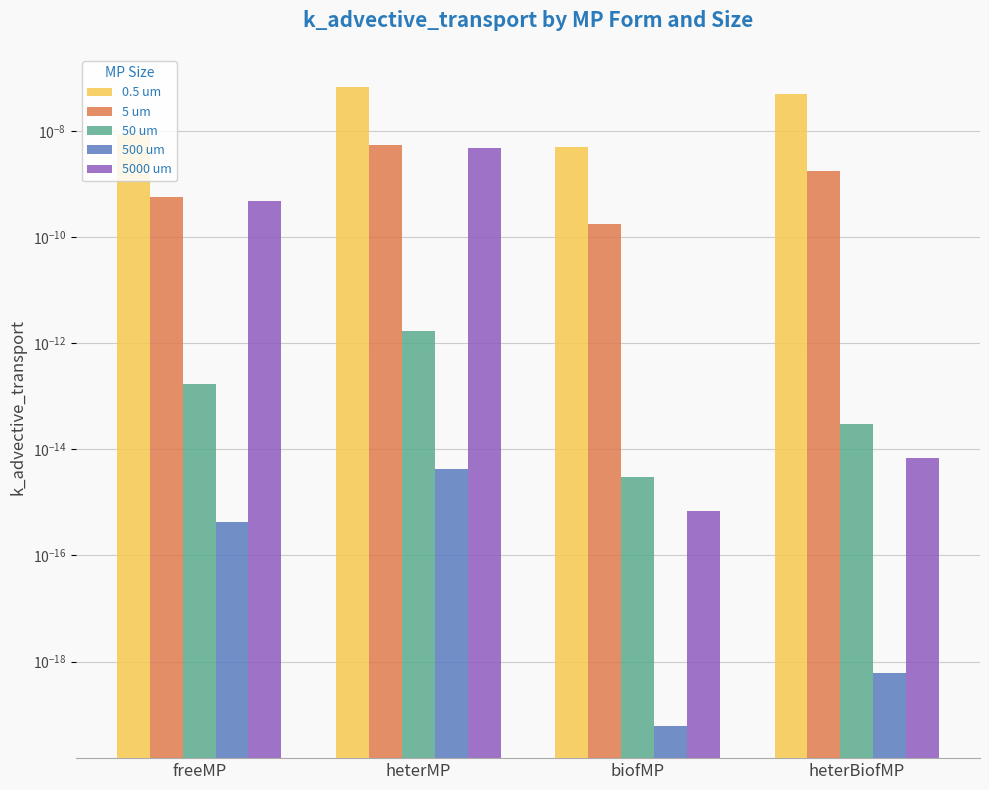

Is it true that 5000 um equals 0.0 at freeMP?

True